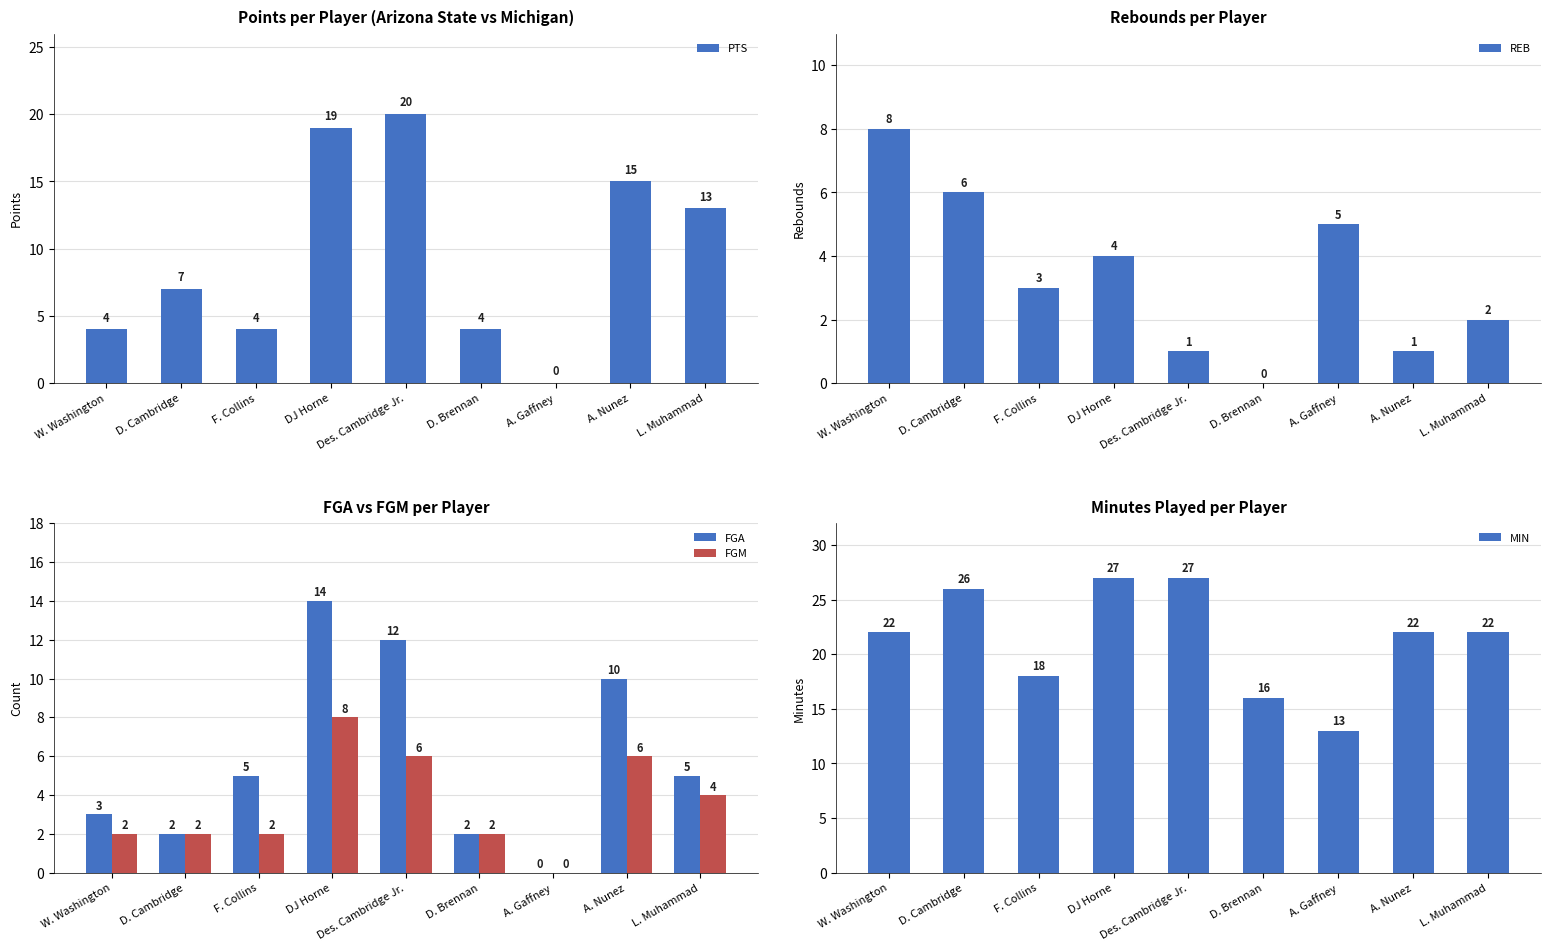

Which series has the largest total across all categories?

MIN